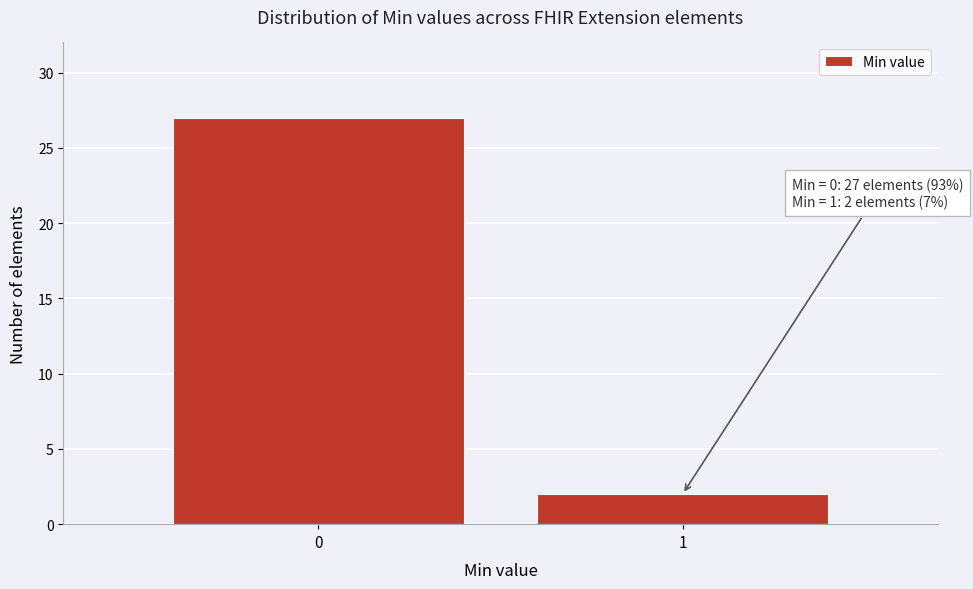

Reading left to right, extract all data points from this chart.

27	2